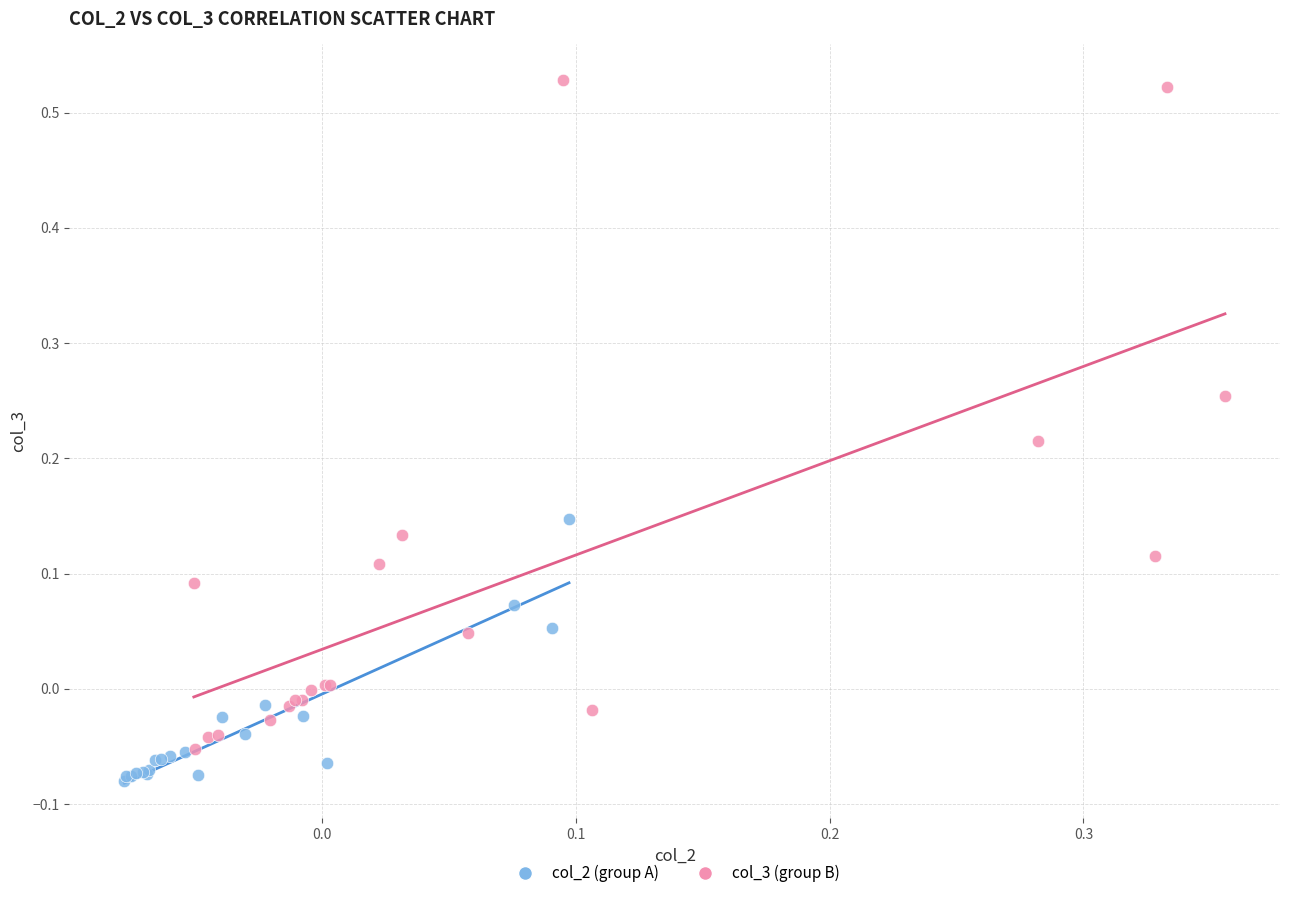

Which series contains the highest Y value?

col_3 (group B)